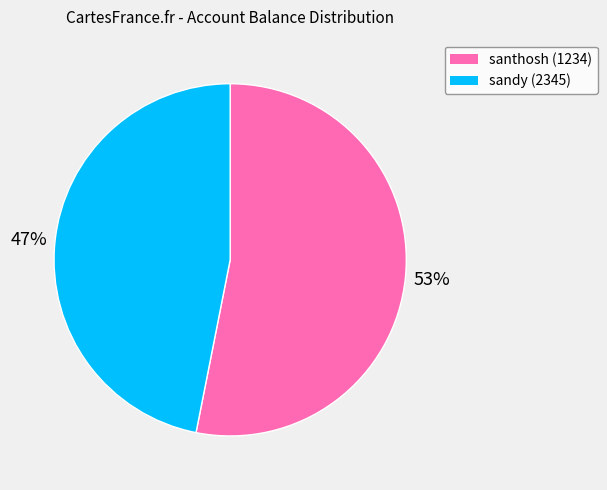

To the nearest percent, what is the combined percentage of santhosh (1234) and sandy (2345)?

100%